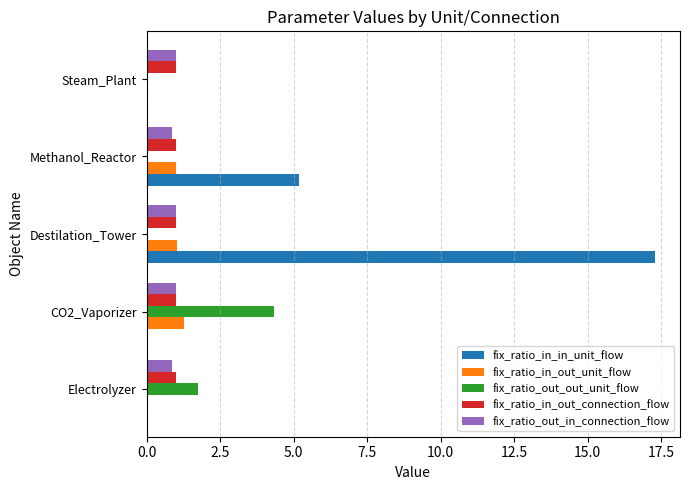

Which series has the largest total across all categories?

fix_ratio_in_in_unit_flow